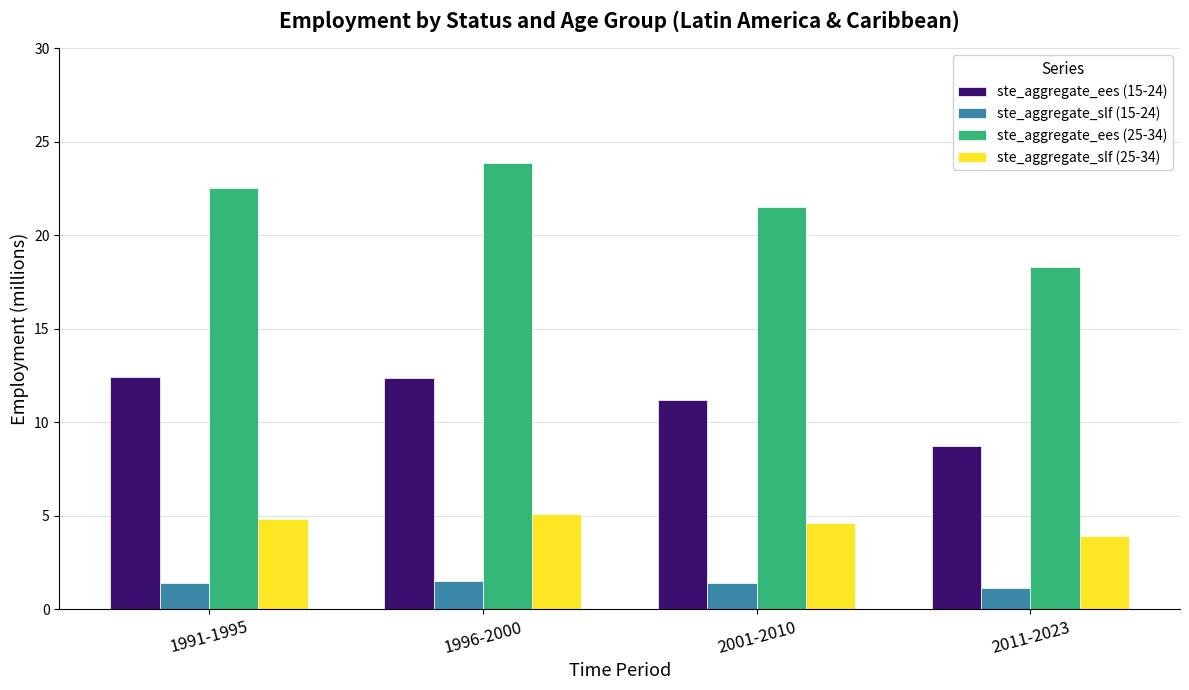

What is the total value across all series at 1991-1995?

41.2